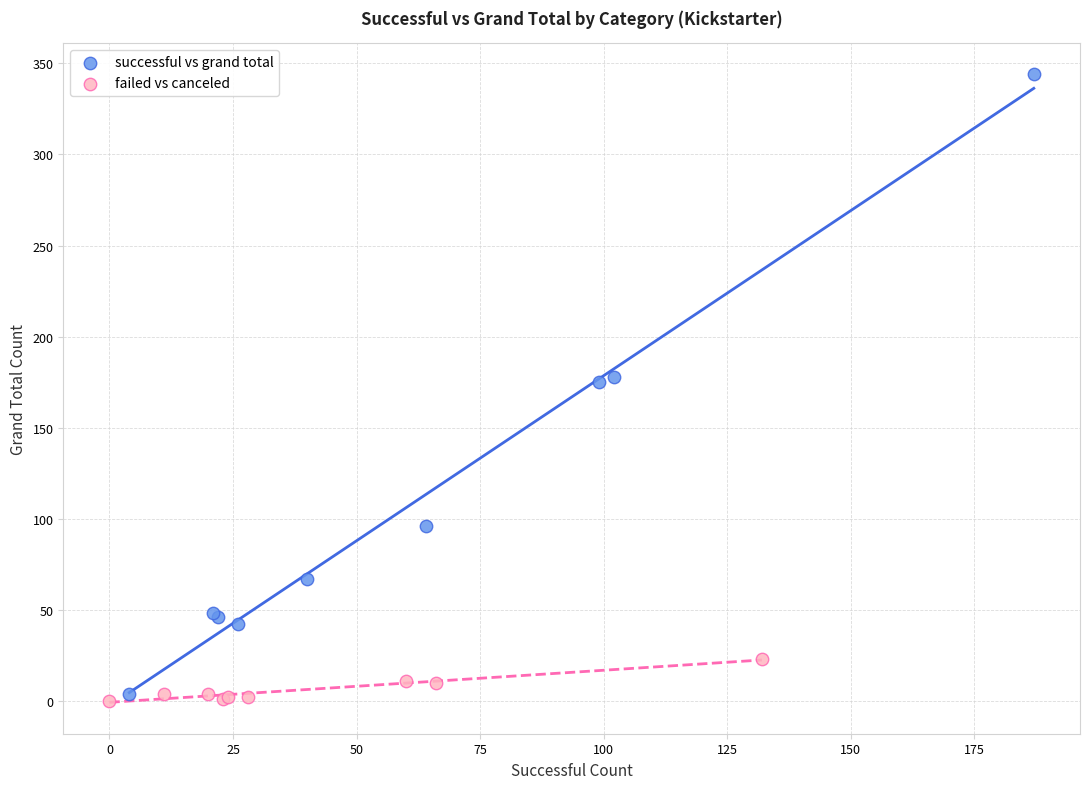

Which series reaches the maximum Y coordinate?

successful vs grand total